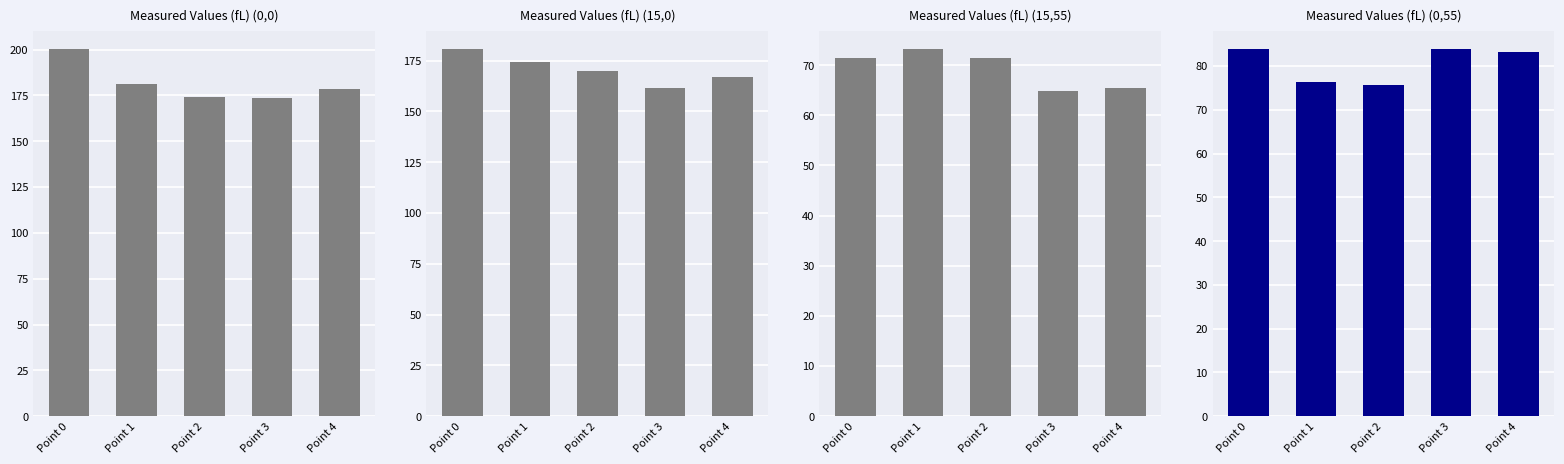

What is the value of the Measured Values (fL) (15,0) bar at the 3rd from the left?

169.9